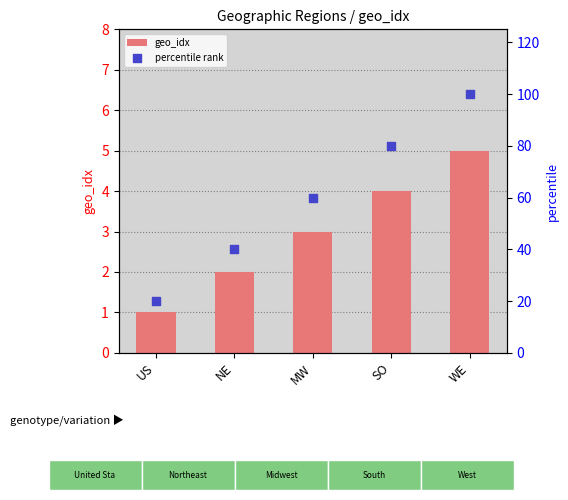

What is the total value across all series at US?

21